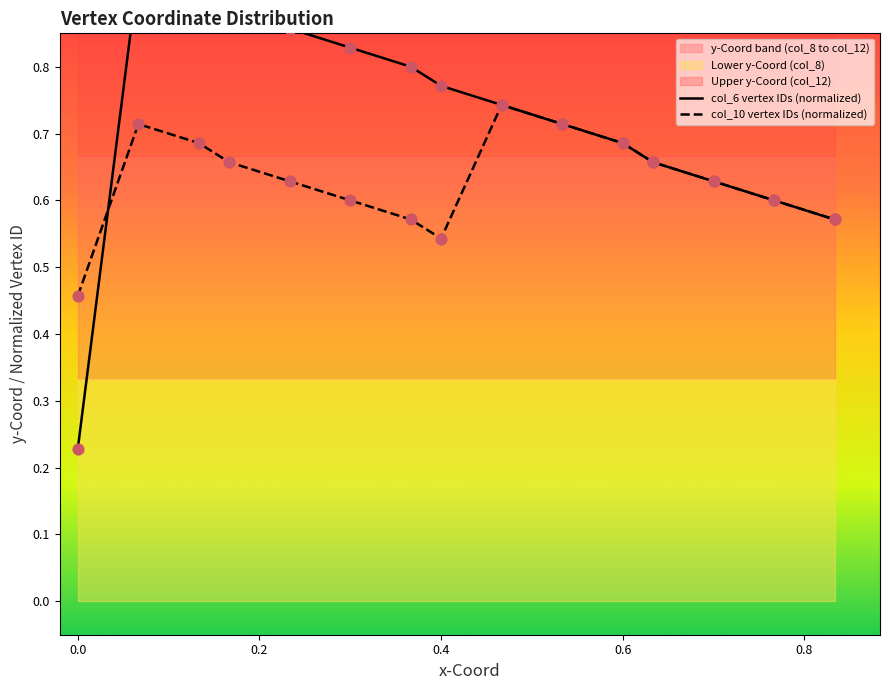

Which series has the largest Y range (max minus min)?

col_6 vertex IDs (normalized)